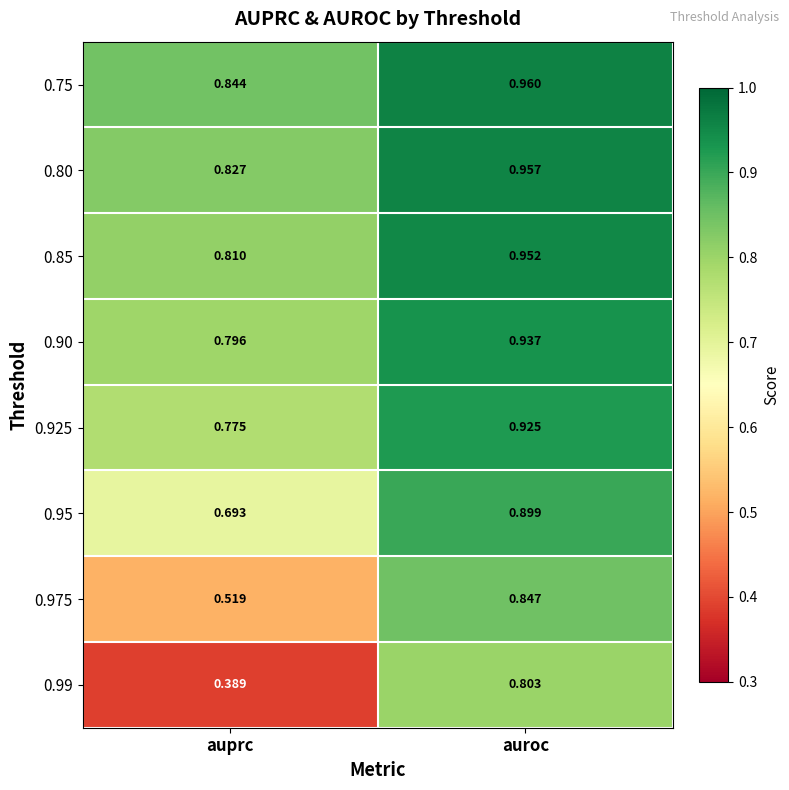

What is the total value across all series at auprc?

5.7